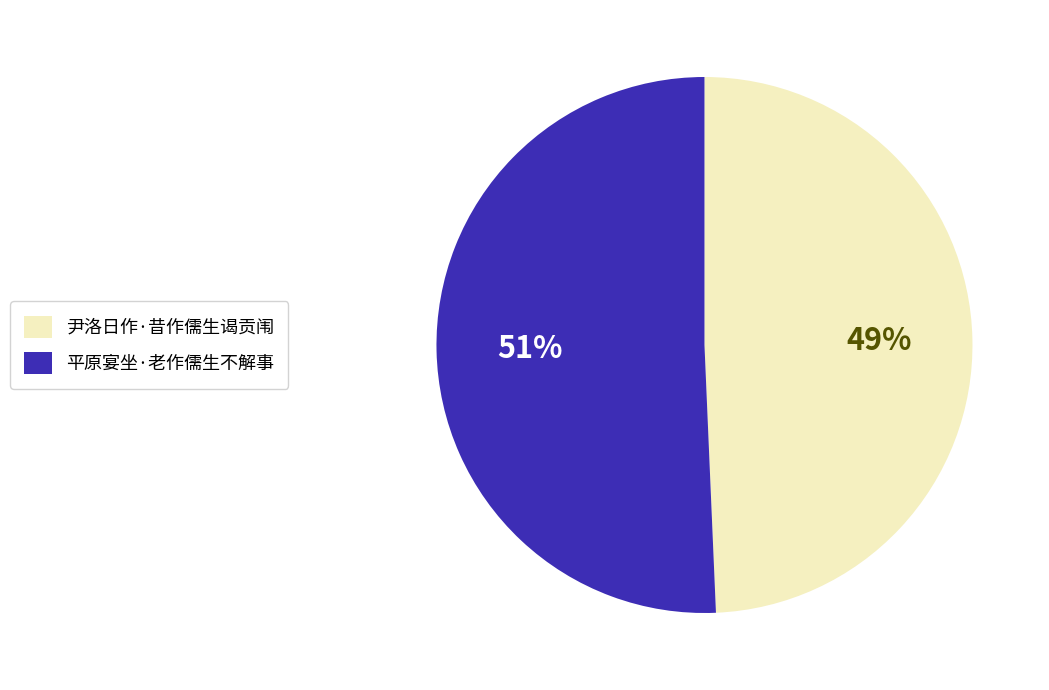

The 尹洛日作·昔作儒生谒贡闱 slice represents 41% of the pie. True or false?

False